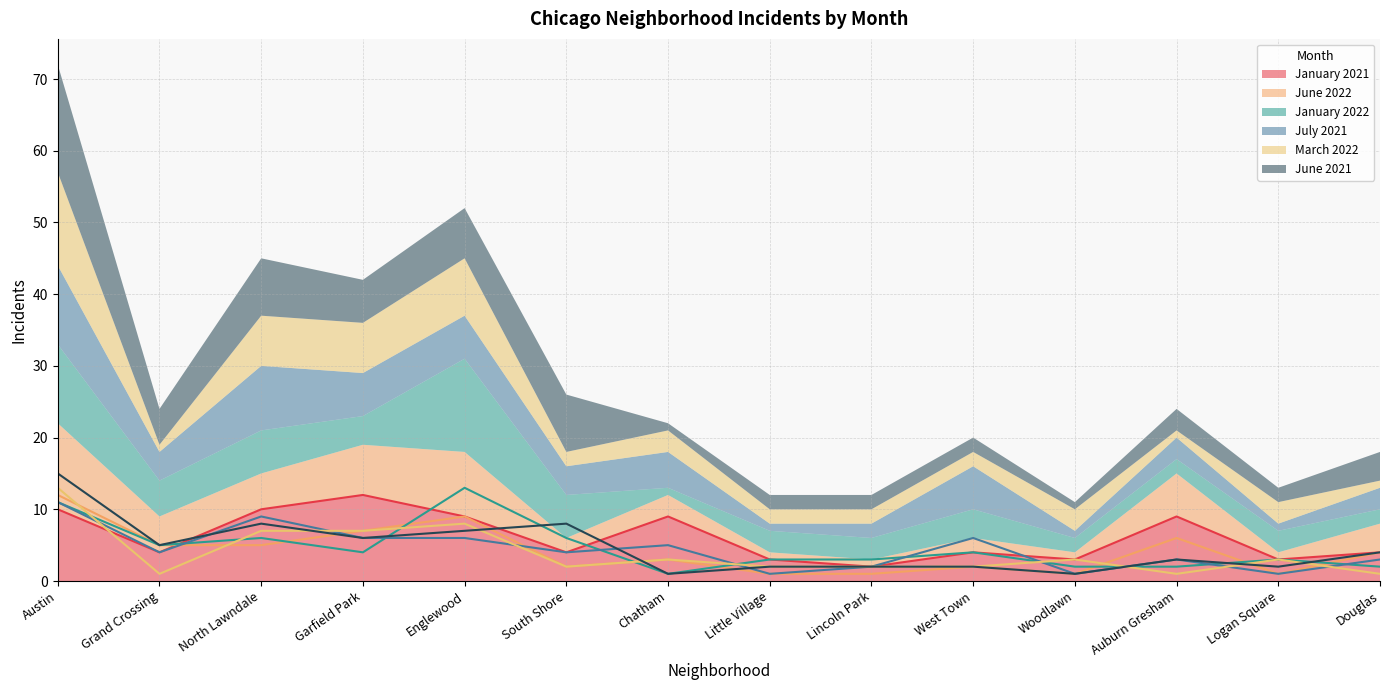

Reading left to right, what are all the values shown in this chart?

January 2021: 10	4	10	12	9	4	9	3	2	4	3	9	3	4
June 2022: 12	5	5	7	9	2	3	1	1	2	1	6	1	4
January 2022: 11	5	6	4	13	6	1	3	3	4	2	2	3	2
July 2021: 11	4	9	6	6	4	5	1	2	6	1	3	1	3
March 2022: 13	1	7	7	8	2	3	2	2	2	3	1	3	1
June 2021: 15	5	8	6	7	8	1	2	2	2	1	3	2	4